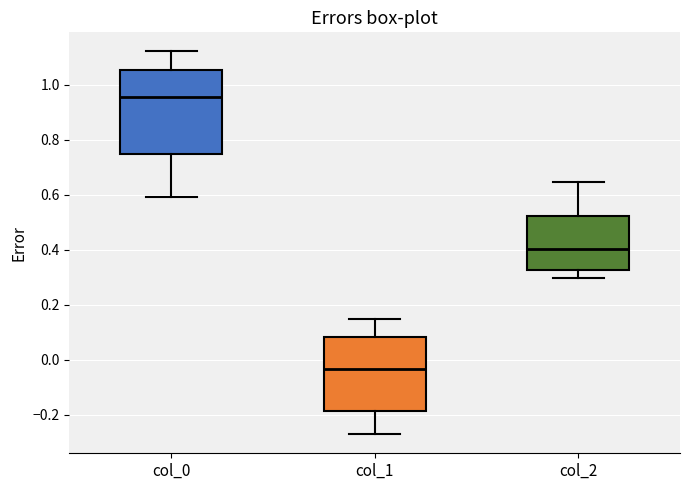

Reading left to right, transcribe this box plot: for each box, give where its median line is, the range the box spans, and where its two whiskers end, as read against the y-axis. The values are not printed on the chart, so give them approximately, as read against the axis.

col_0: median 0.96, box 0.74 to 1.06, whiskers 0.60 to 1.12
col_1: median -0.04, box -0.18 to 0.08, whiskers -0.28 to 0.14
col_2: median 0.40, box 0.32 to 0.52, whiskers 0.30 to 0.64